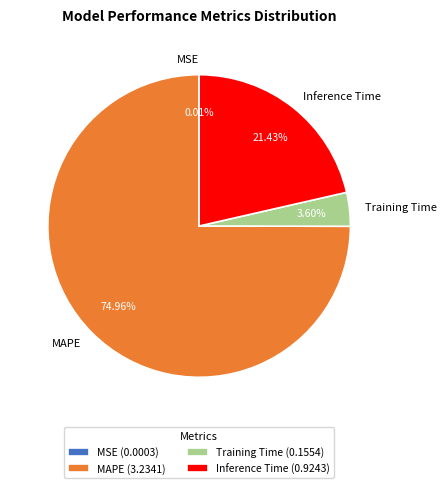

True or false: MAPE accounts for 64% of the total.

False